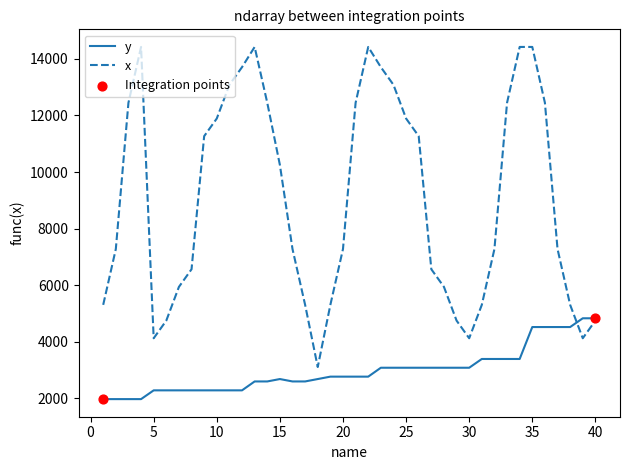

What is the highest value of the x series?

14425